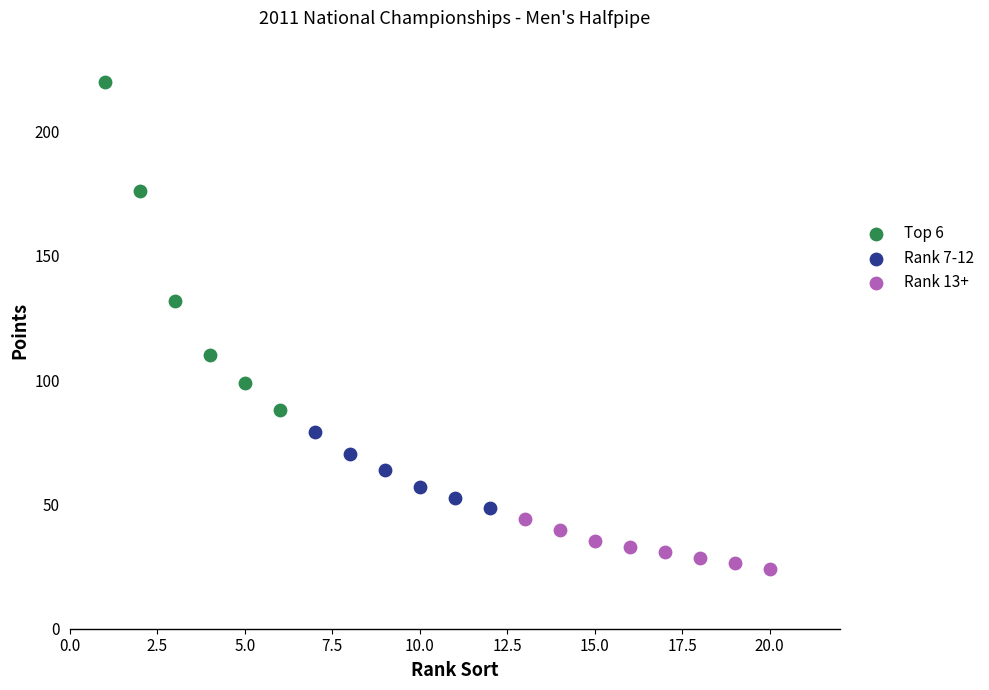

What are all the series names shown in the legend?

Top 6, Rank 7-12, Rank 13+